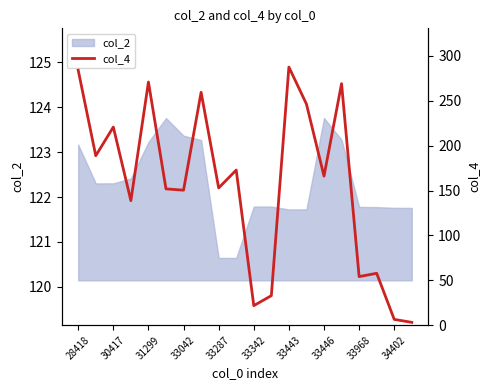

The value of col_2 at 28418 is 197.9. True or false?

False